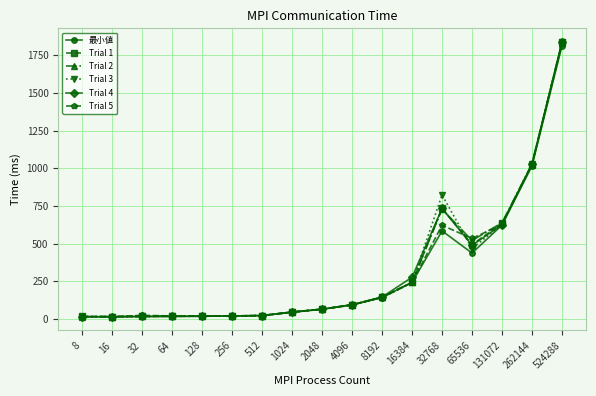

Between 32768 and 524288, which series saw the biggest shift?

最小値